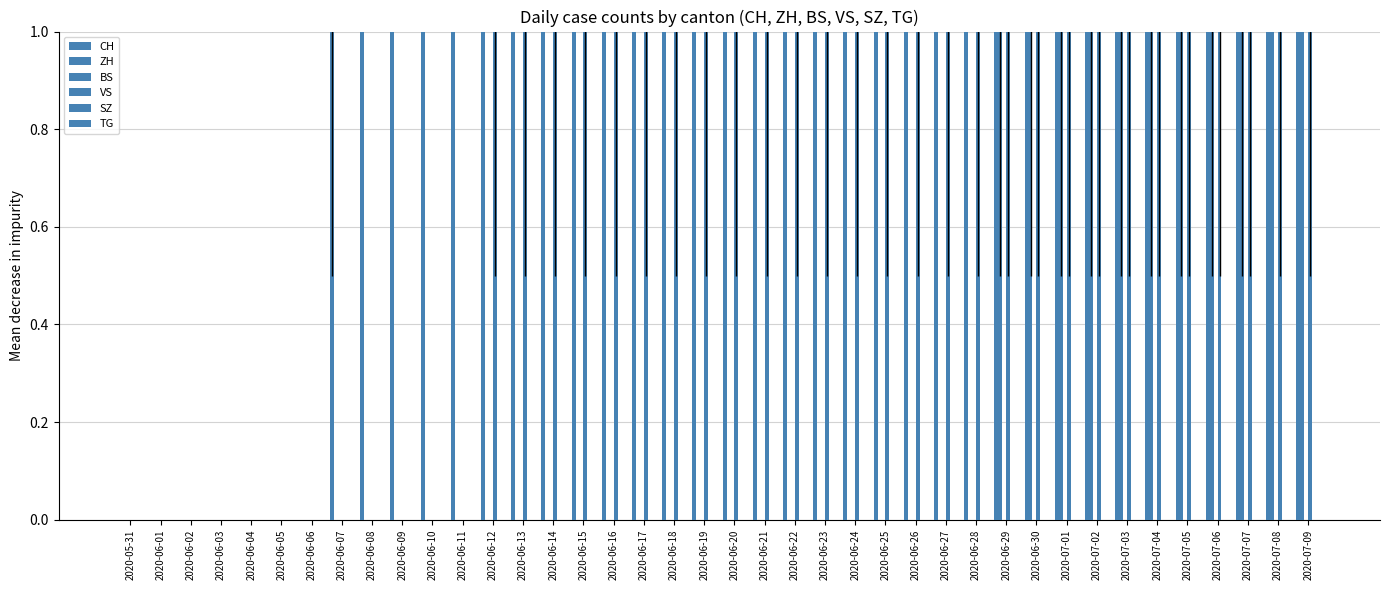

At which label does SZ reach its minimum?

2020-05-31